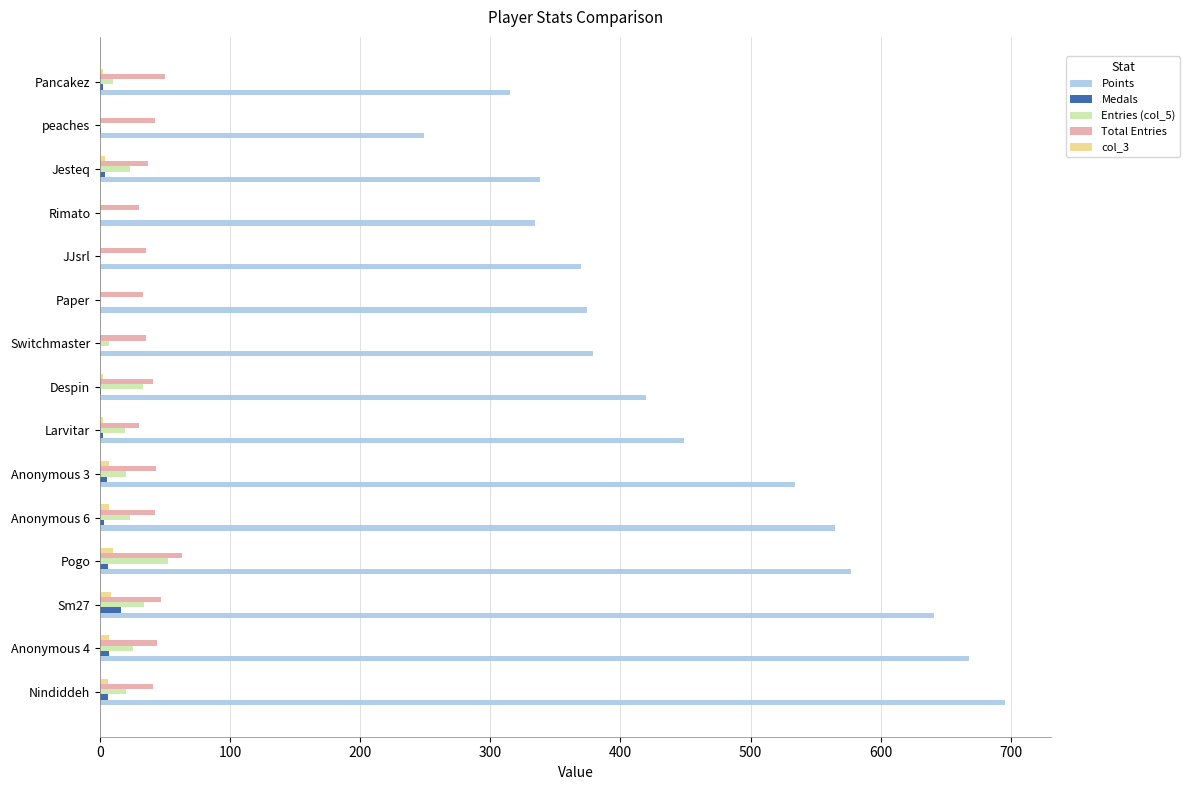

What is the average value of the Entries (col_5) series?

18